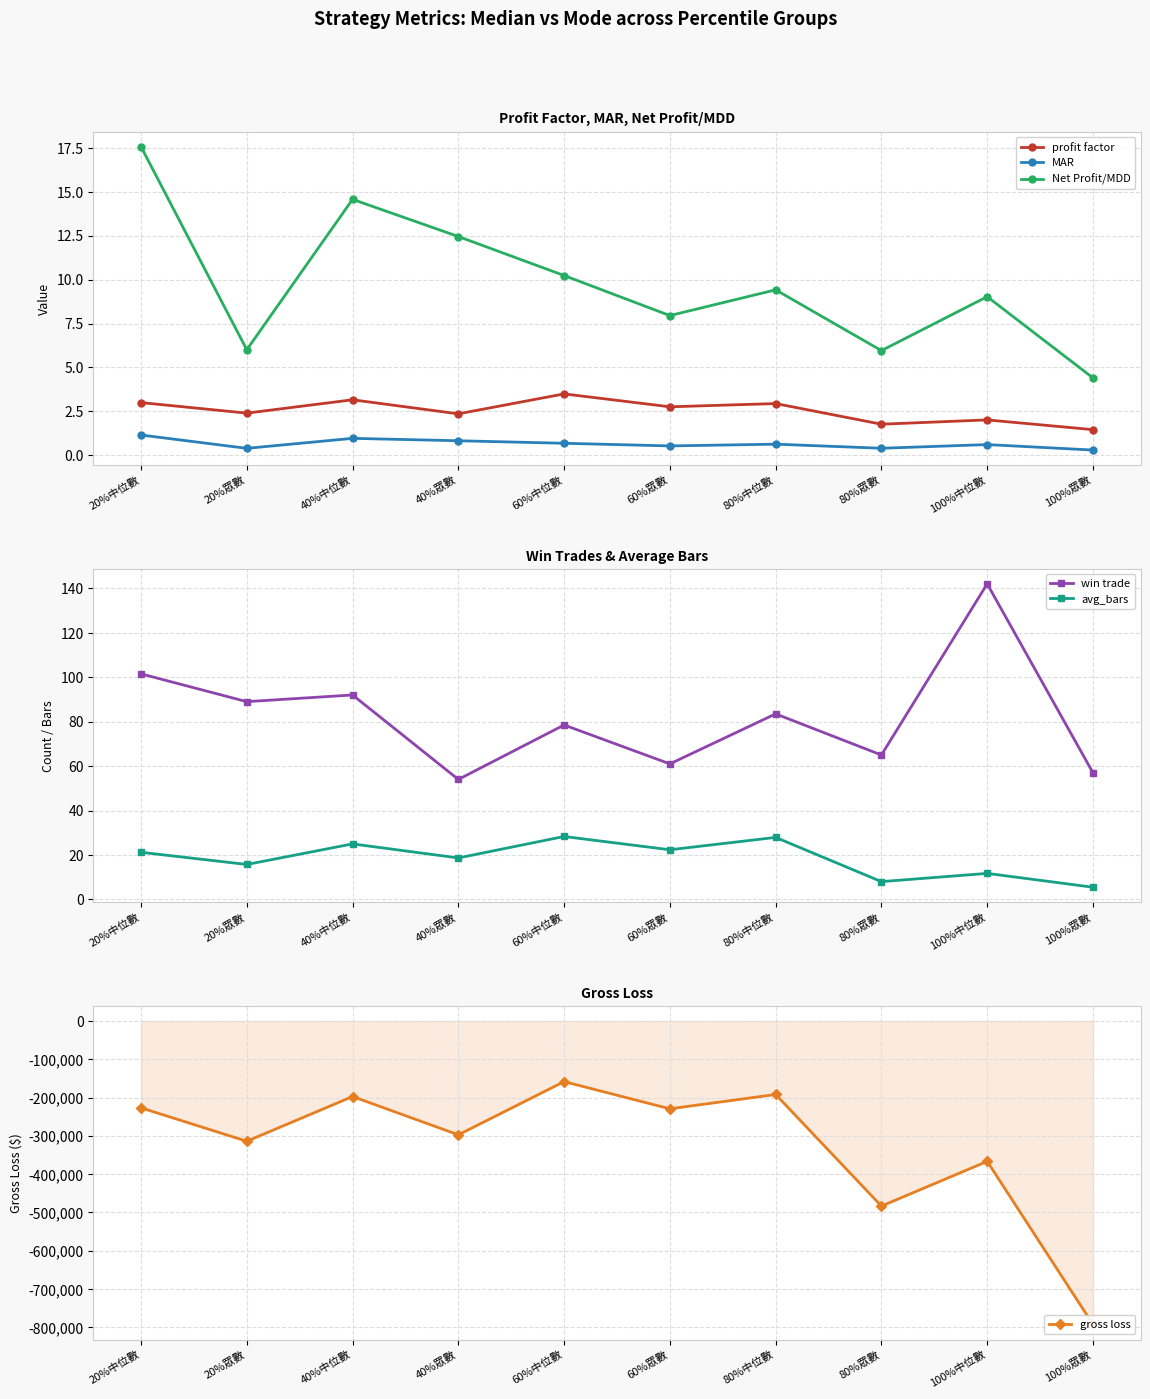

What is the label of the 7th point from the left?

80%中位數